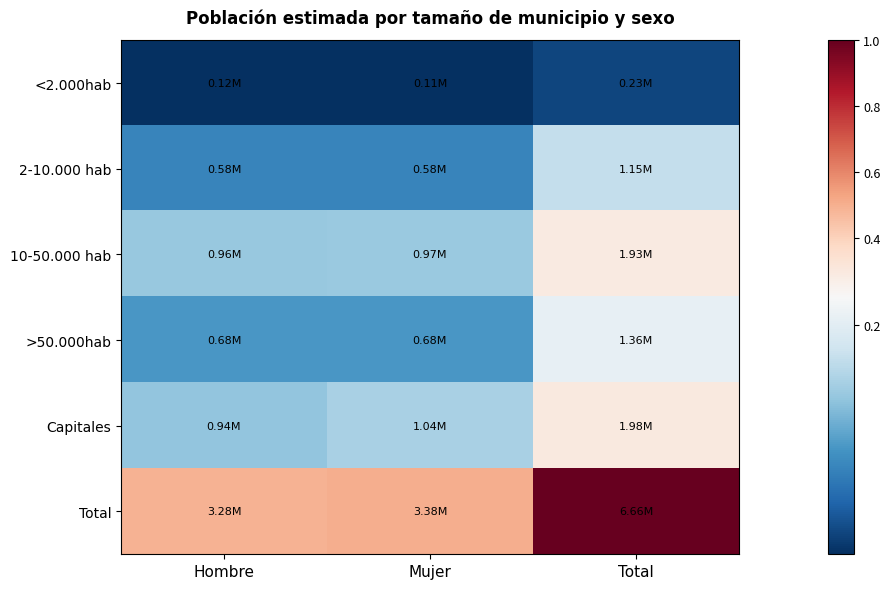

Which series has the largest total across all categories?

Total